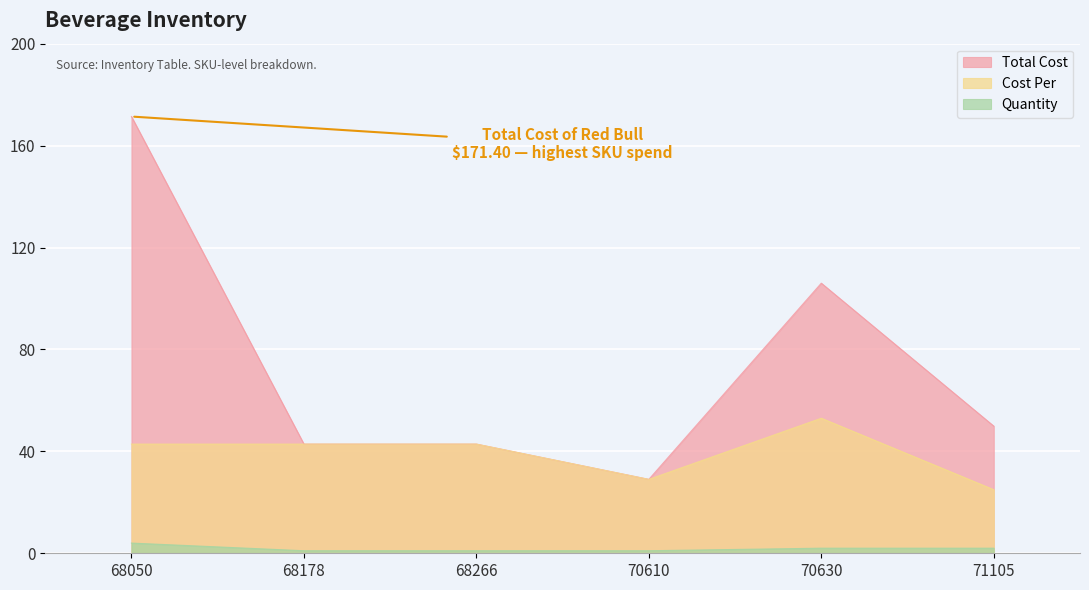

How many values in the Quantity series are below 2?

3